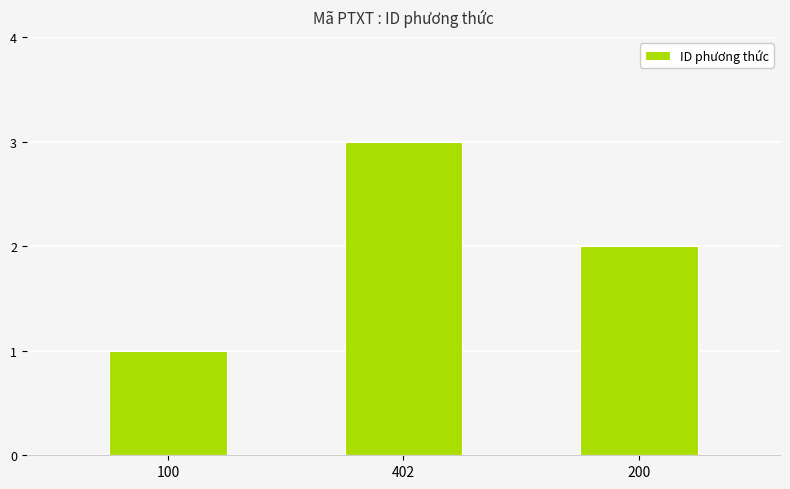

How many bars are there in total?

3